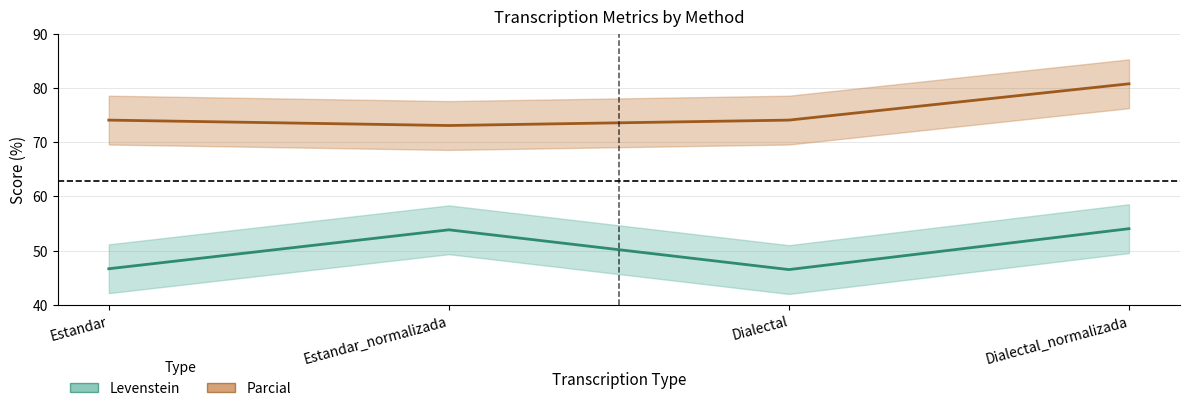

What is the difference between the second highest and second lowest values in the Levenstein series?

7.2